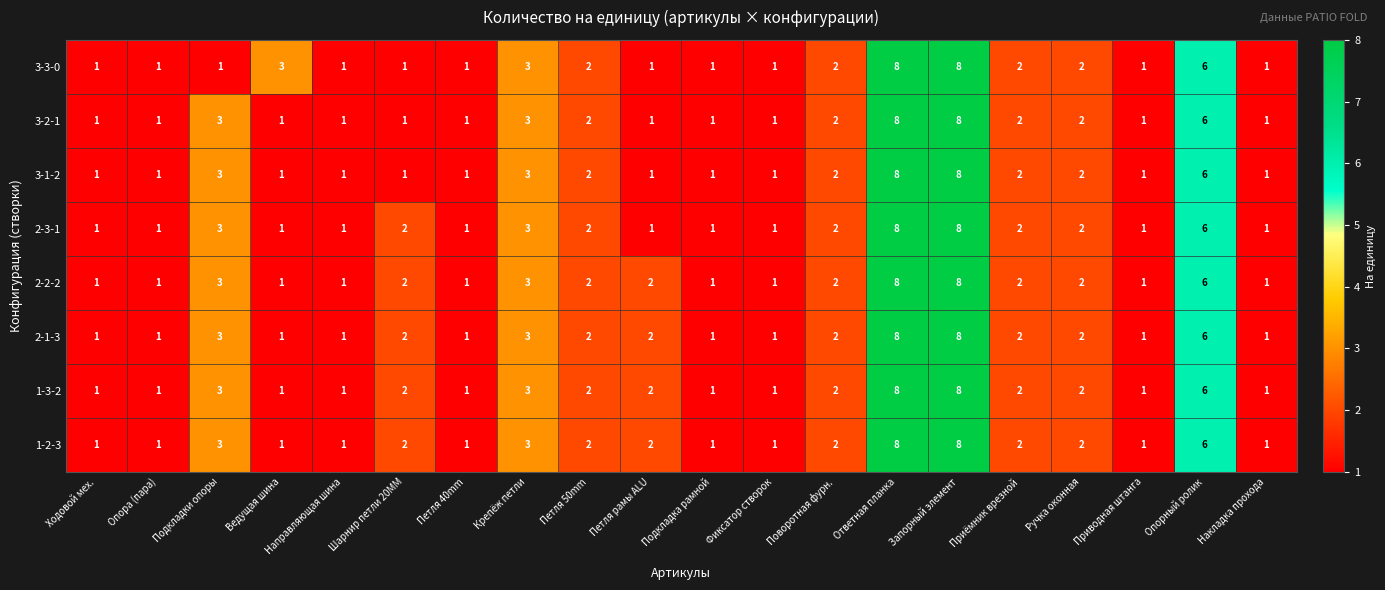

What is the sum of the 2-3-1 values at Ответная планка and Накладка прохода?

9